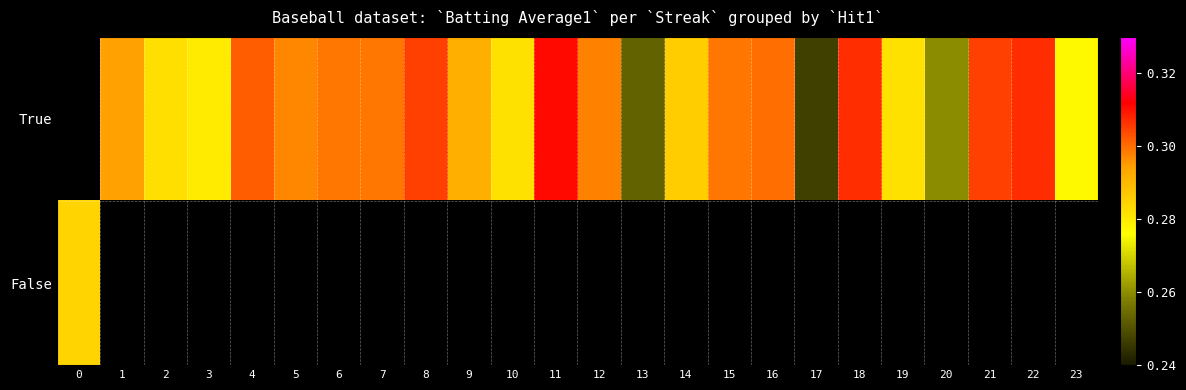

Is it true that True equals 0.5 at 18?

False